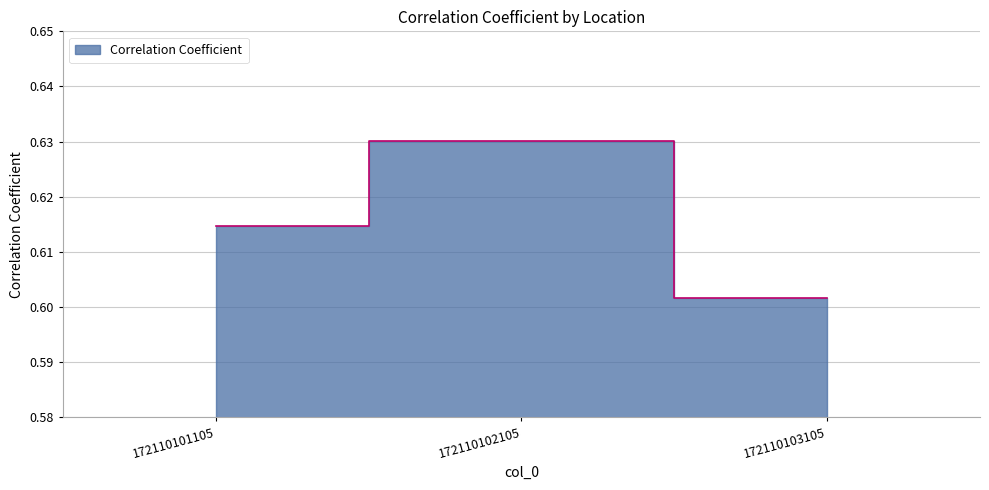

What is the value of the 3rd point from the left?

0.6